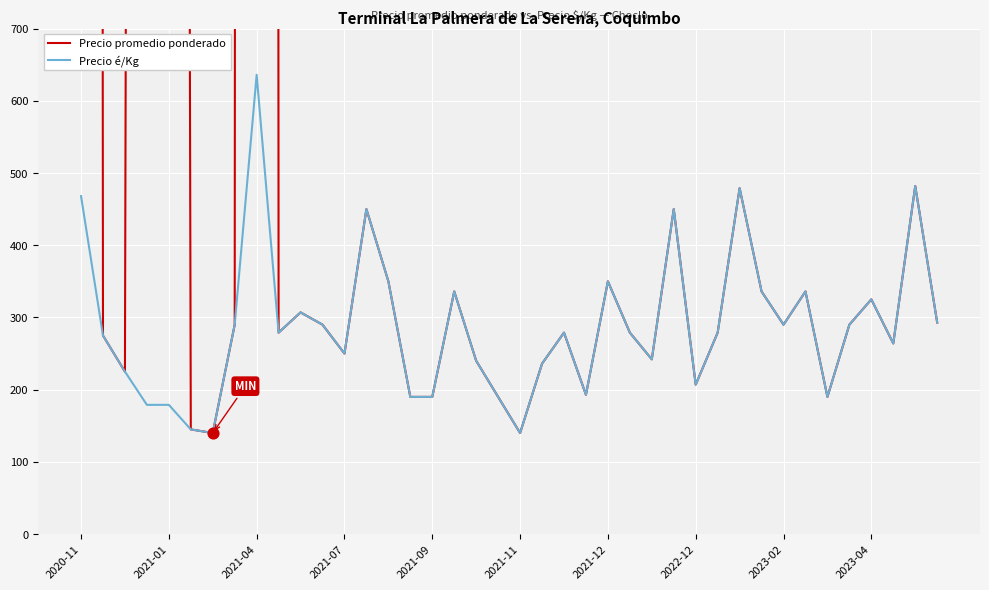

Which series reaches the minimum Y coordinate?

Precio promedio ponderado